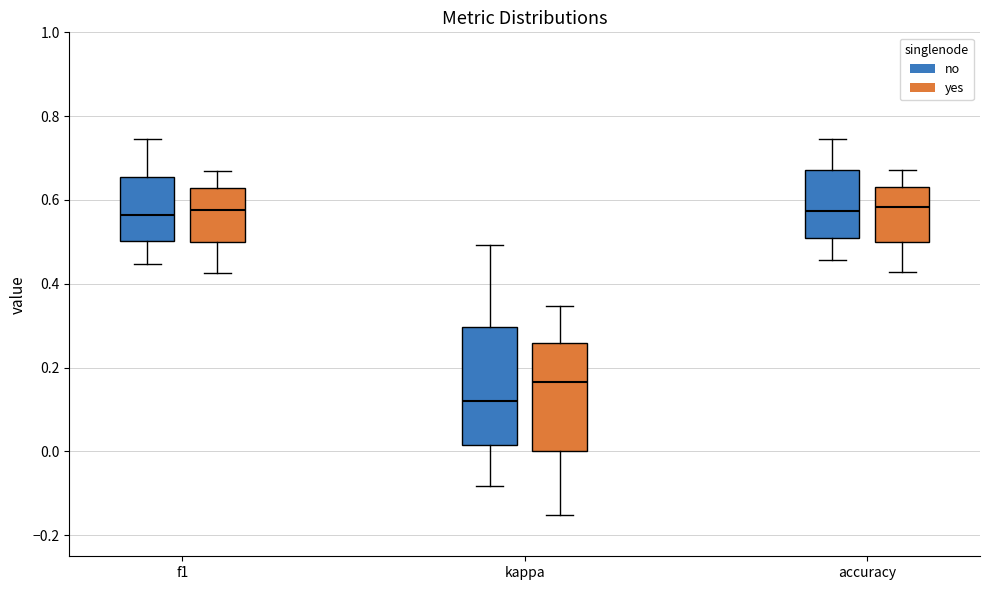

Comparing the boxes themselves (not the whiskers), which one is the tallest?

kappa (no)